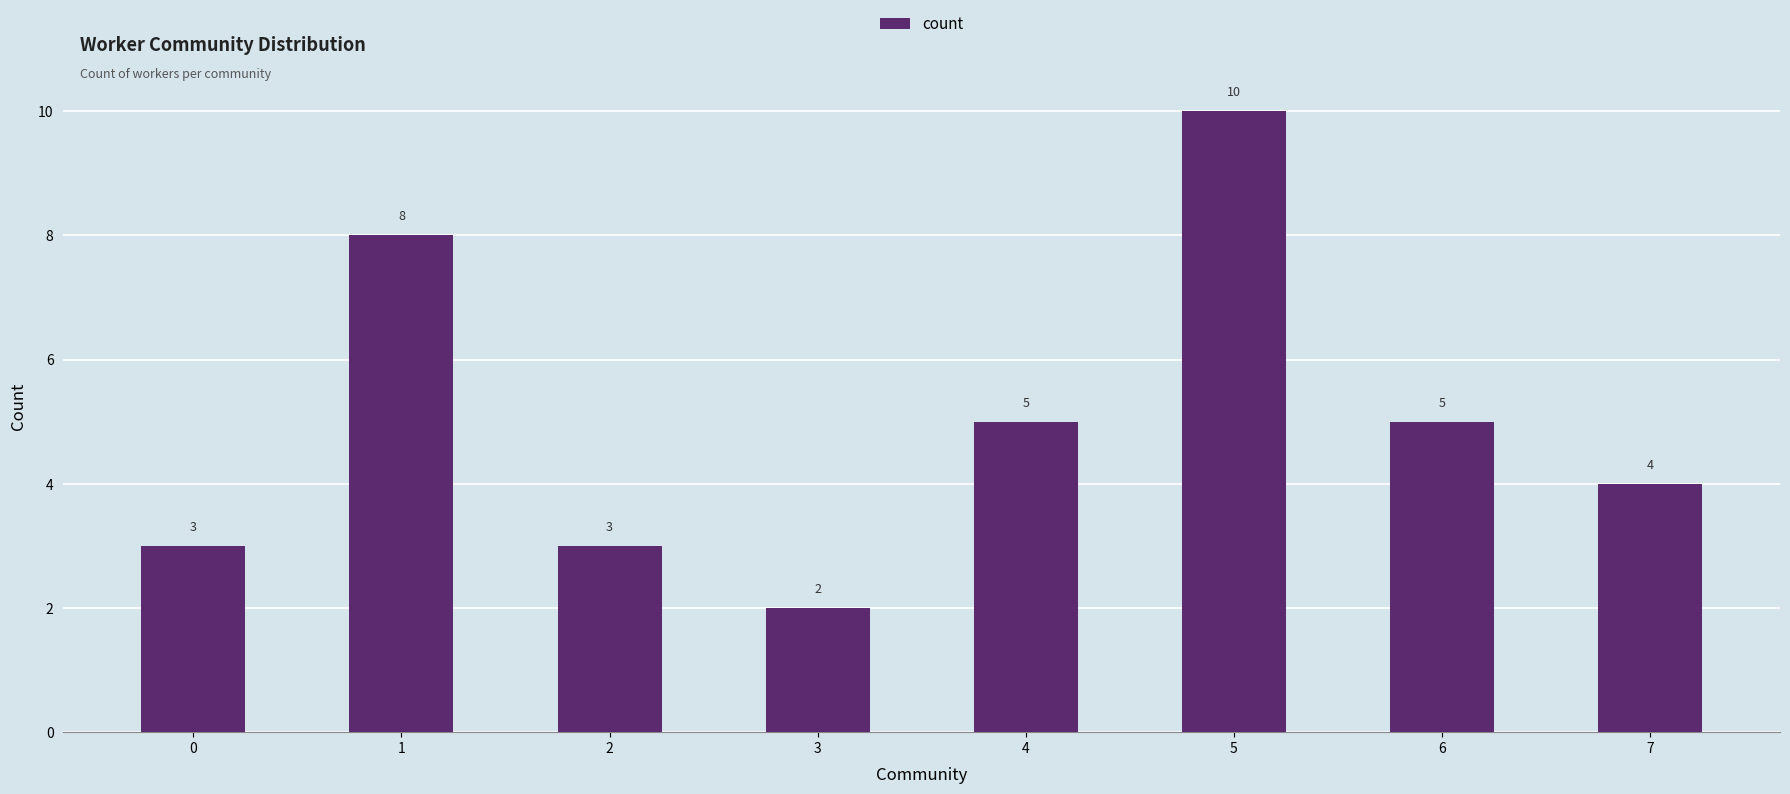

What is the ratio of the value at 7 to the value at 6?

0.8